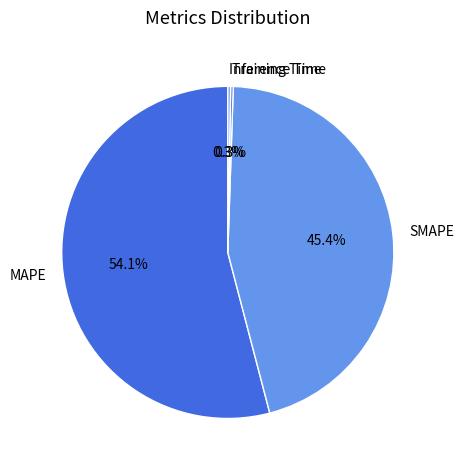

How much of the chart is everything except SMAPE?

54.6%